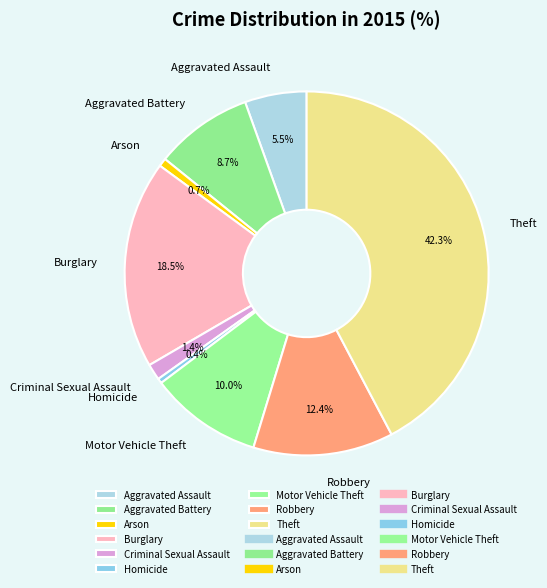

Does any single category account for the majority?

No